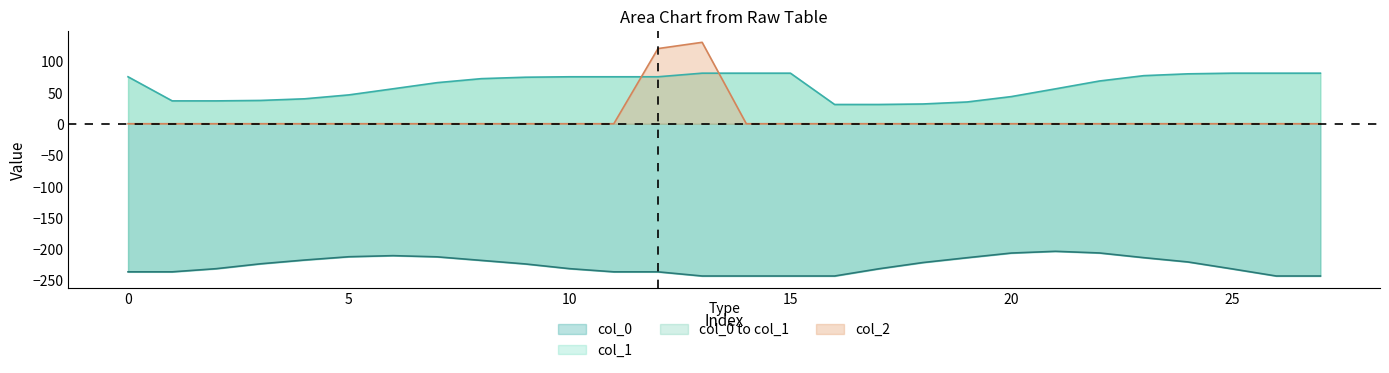

True or false: col_2 and col_0 cross at least once.

False